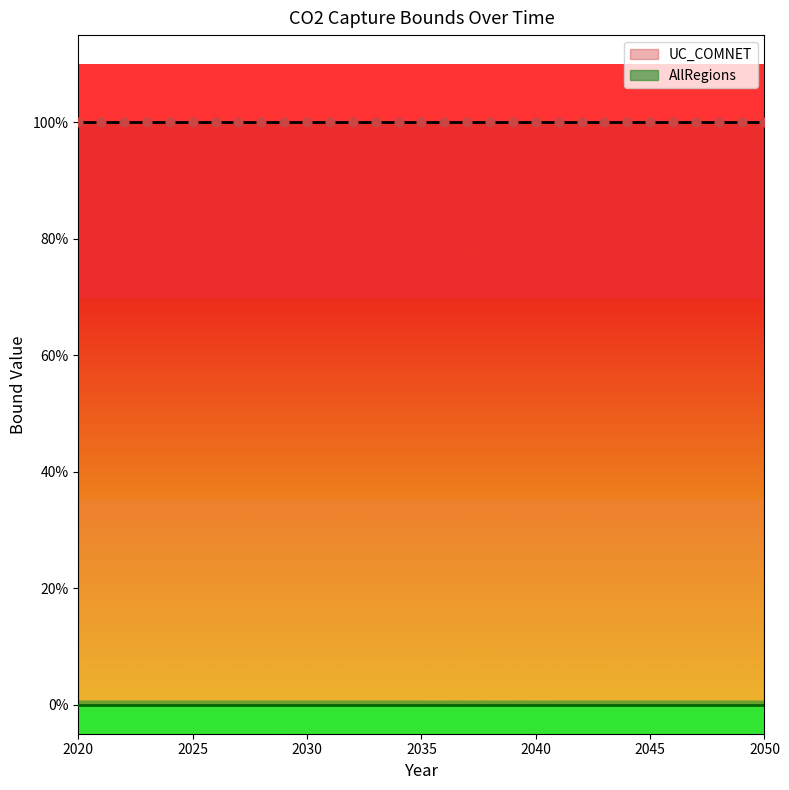

At how many categories does at least one series exceed 0?

31